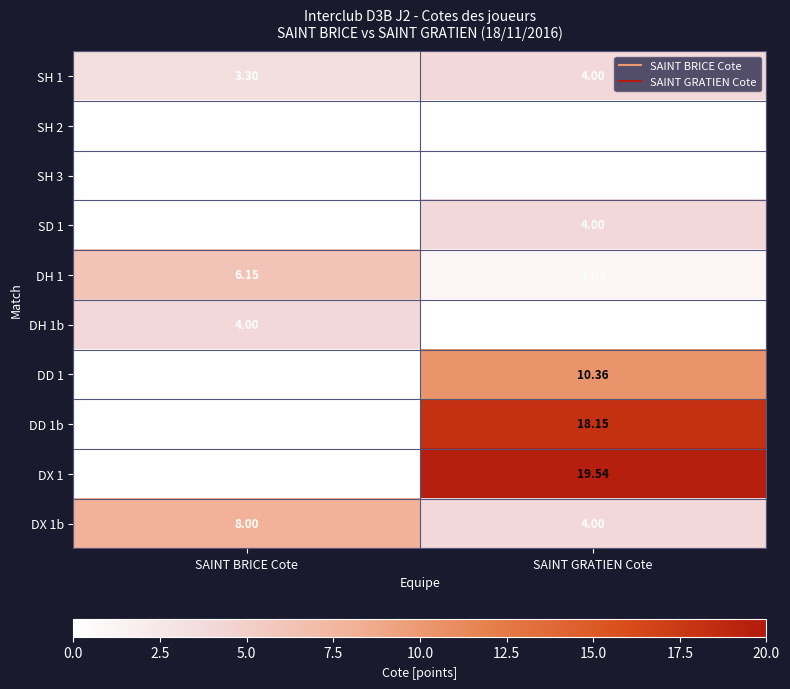

Where is SD 1 nearest to the value 2?

SAINT BRICE Cote